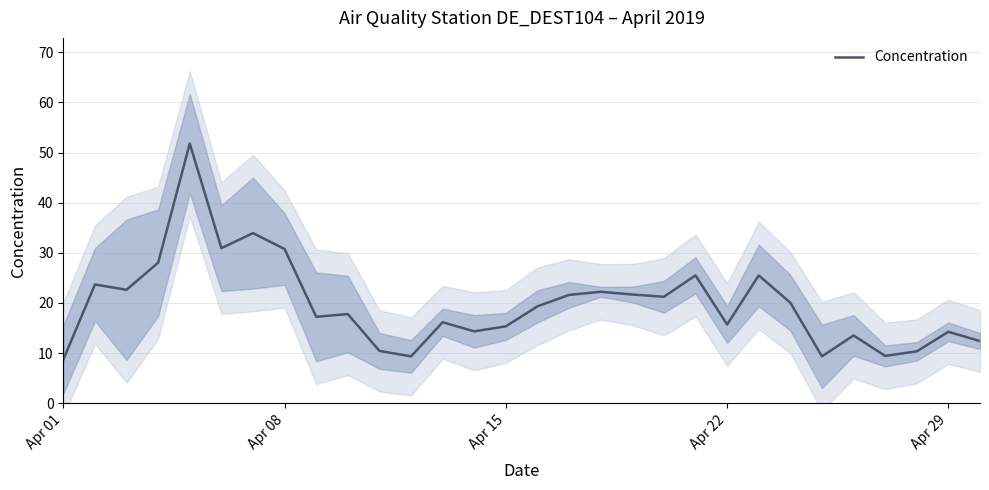

How many interior local valleys (lower than both neighbors) does the data have?

9